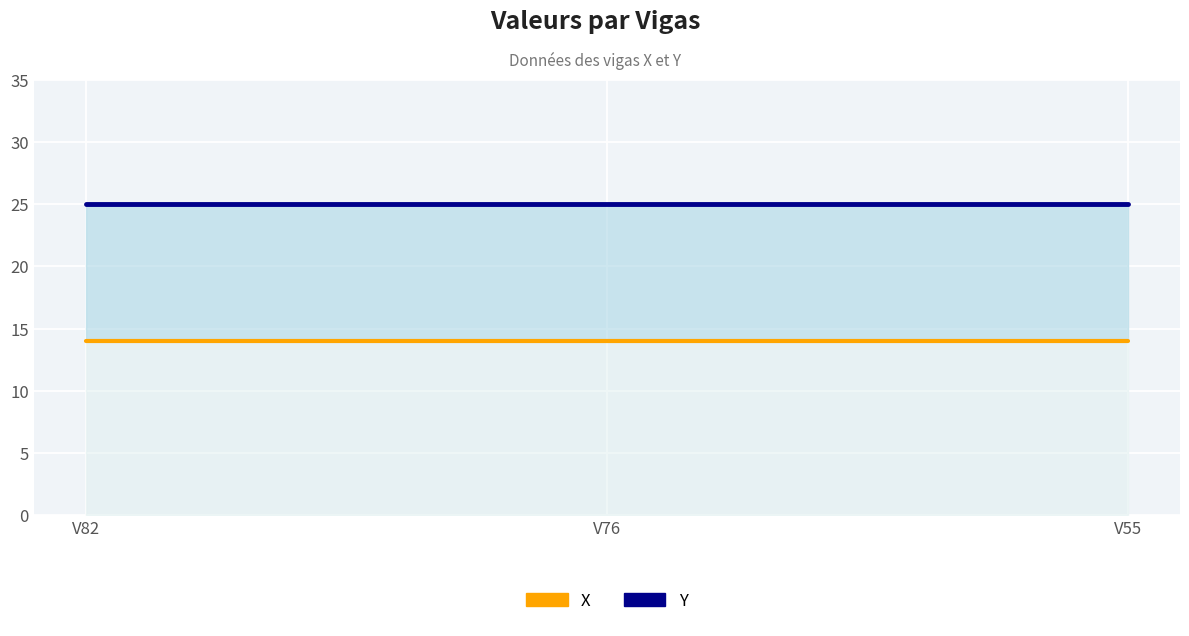

At which category is the sum across all series the highest?

V82